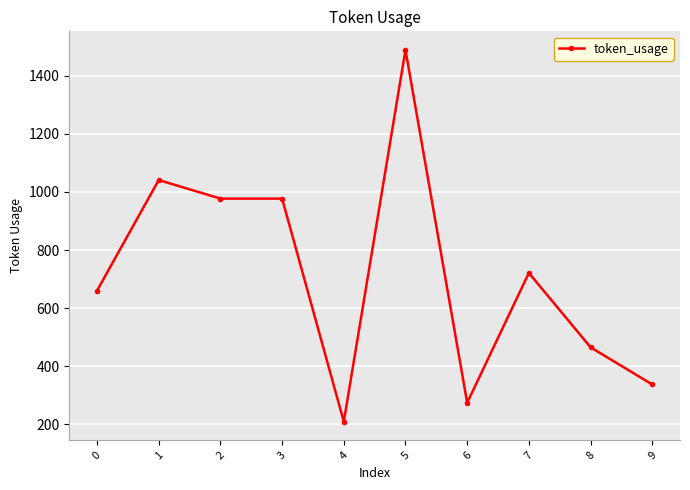

What is the maximum value shown in the chart?

1489